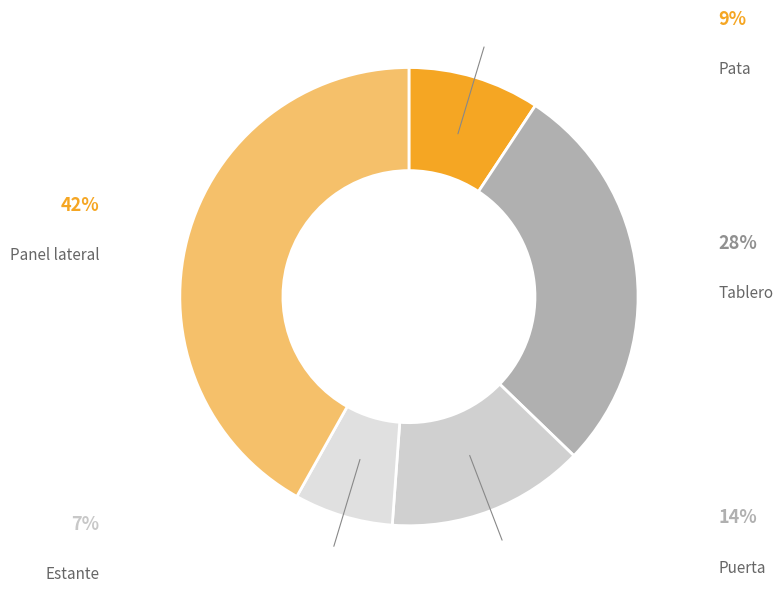

Does any single category account for the majority?

No